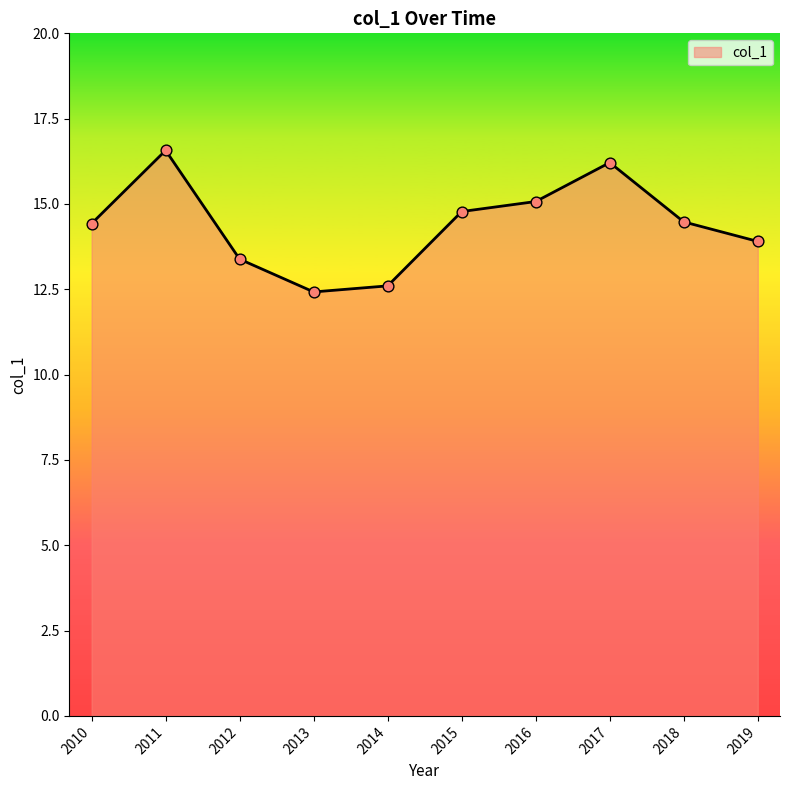

Approximately how many times larger is the value at 2012 compared to 2011?

0.8